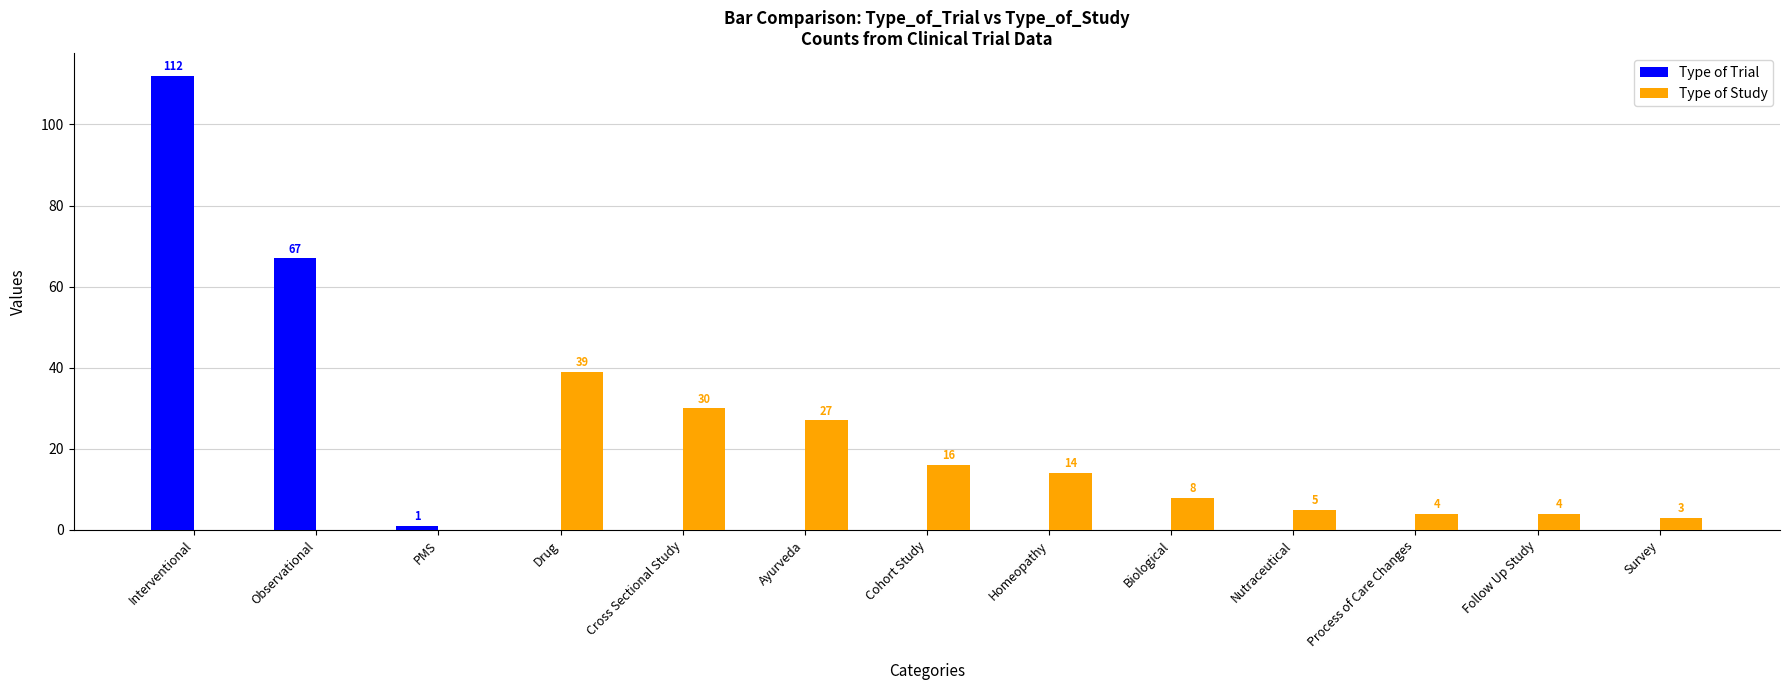

Reading left to right, transcribe all the data shown in this chart.

Type of Trial: 112	67	1	0	0	0	0	0	0	0	0	0	0
Type of Study: 0	0	0	39	30	27	16	14	8	5	4	4	3